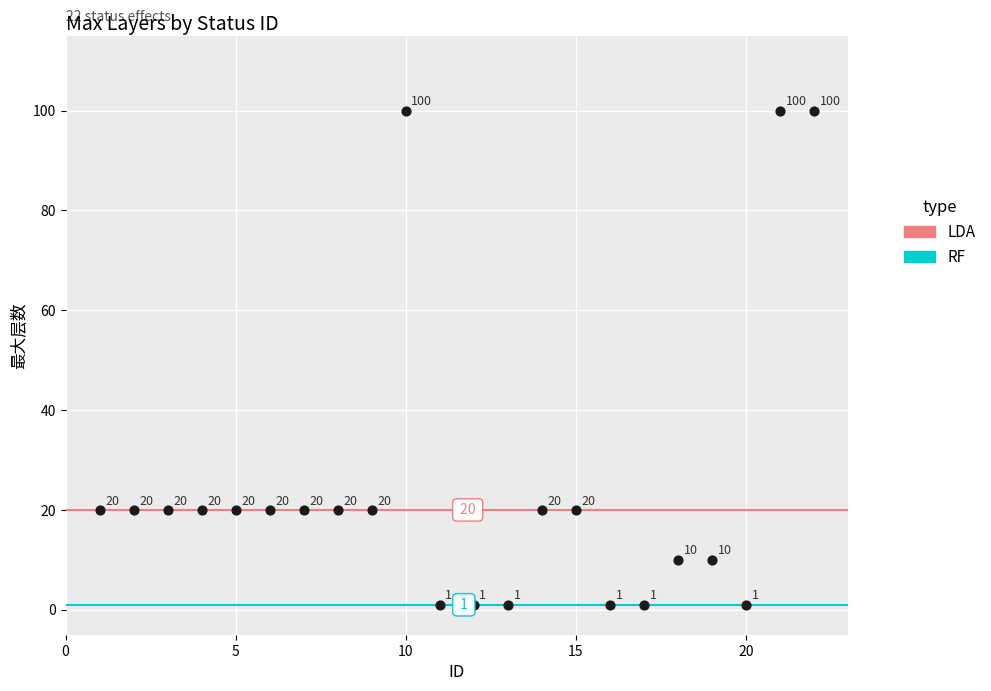

What Y value in the scatter plot is closest to 50?

20